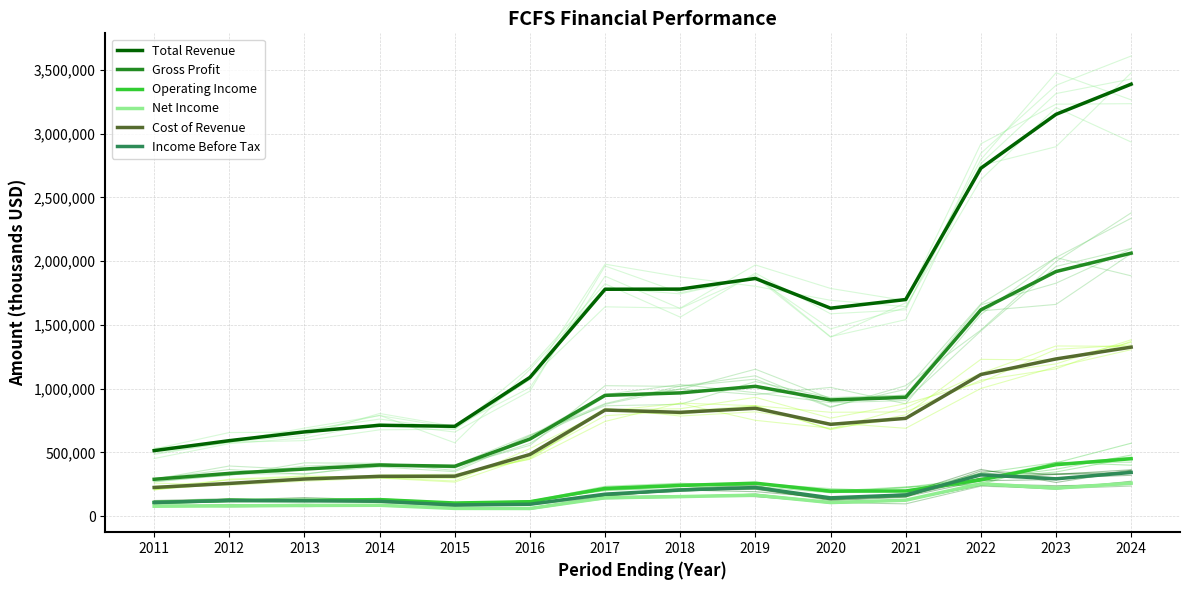

True or false: Net Income has more than 0 interior local peaks.

True